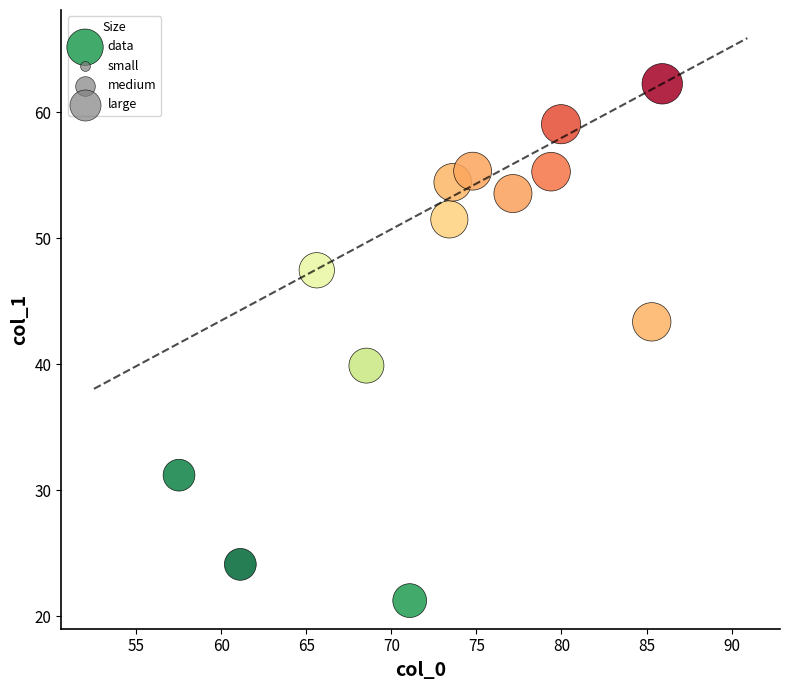

What is the range of X values (max minus min)?

28.4